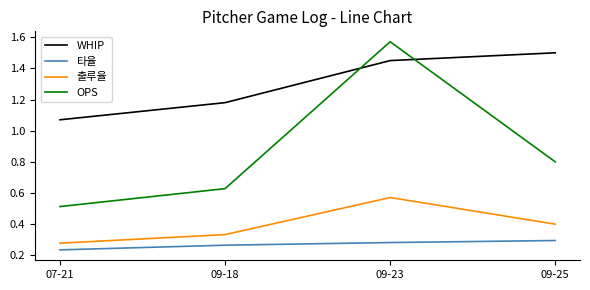

List the series in order of their peak value, lowest first.

타율, 출루율, WHIP, OPS